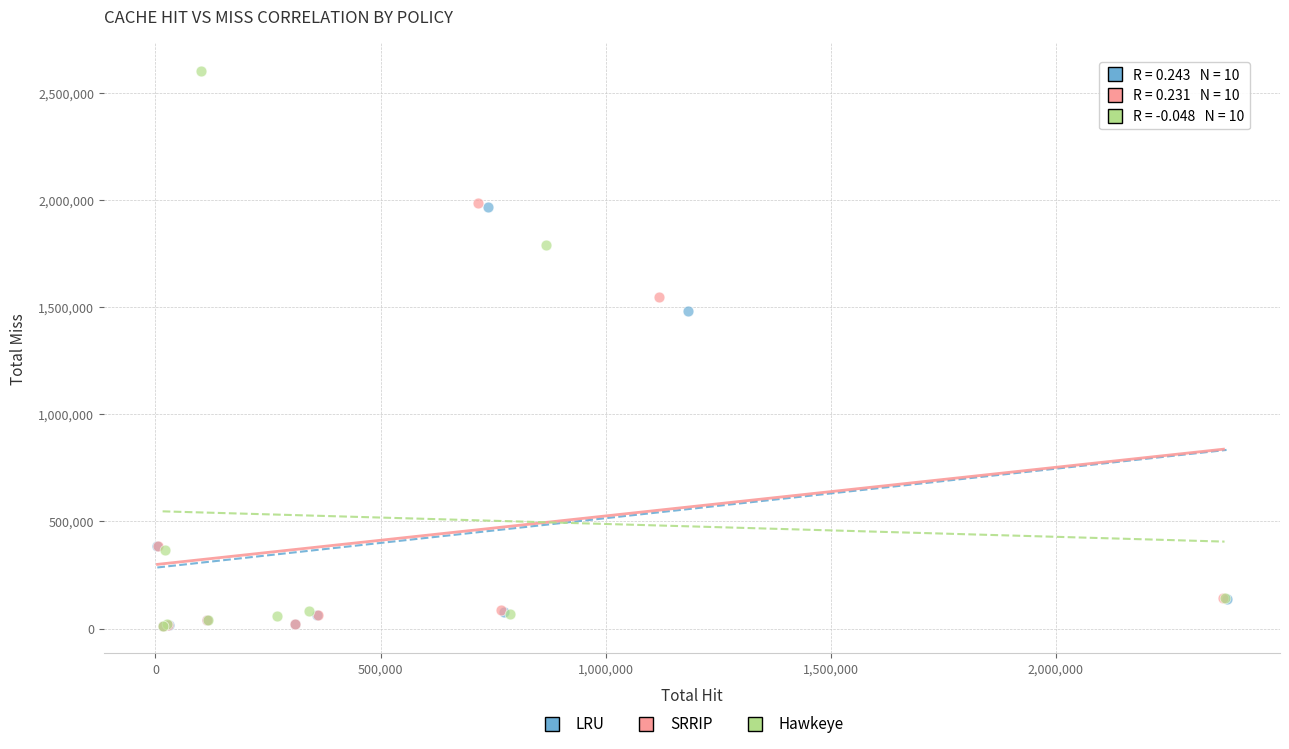

Which series reaches the maximum Y coordinate?

Hawkeye